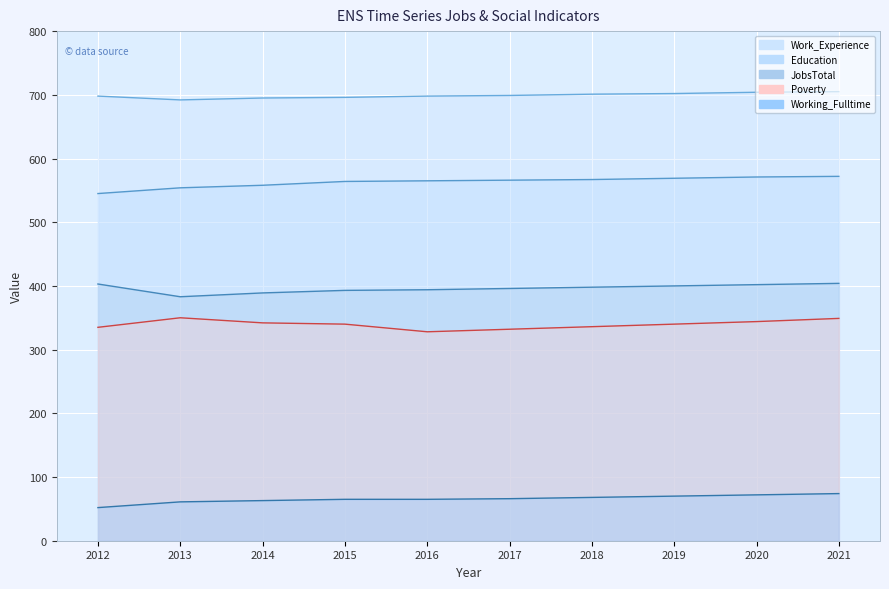

What is the sum of the Work_Experience values at 2017 and 2016?

1397